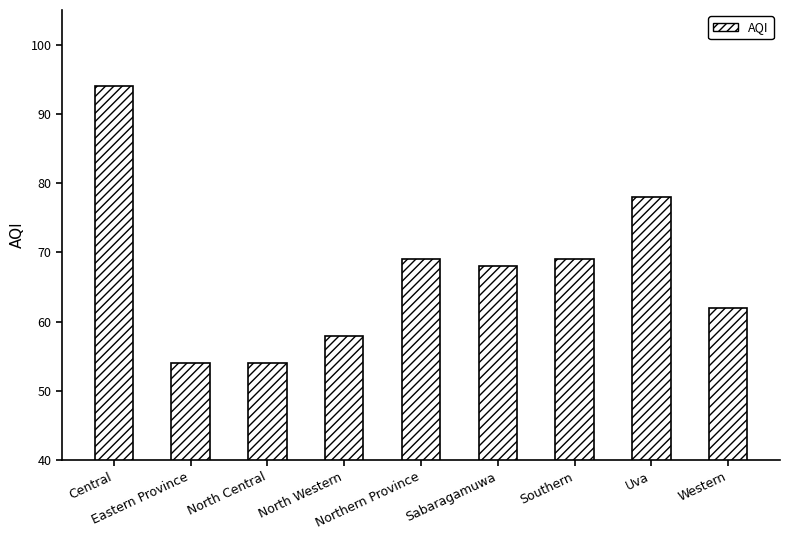

Approximately how many times larger is the value at Sabaragamuwa compared to Eastern Province?

1.3